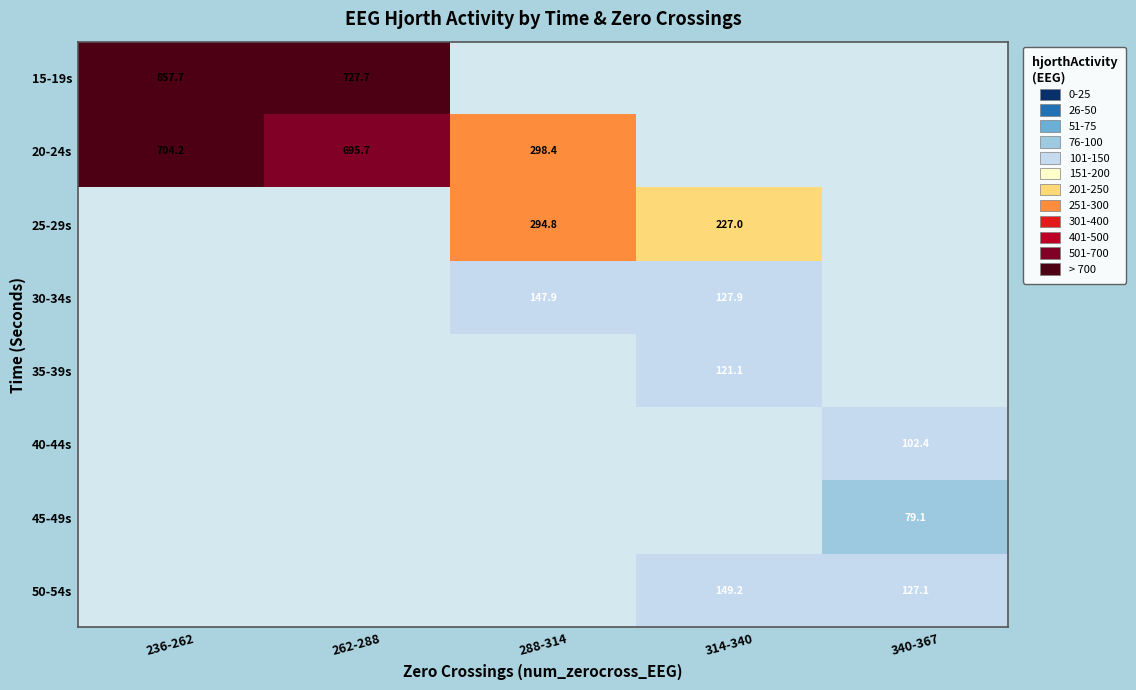

Between 340-367 and 314-340, which is larger?

314-340